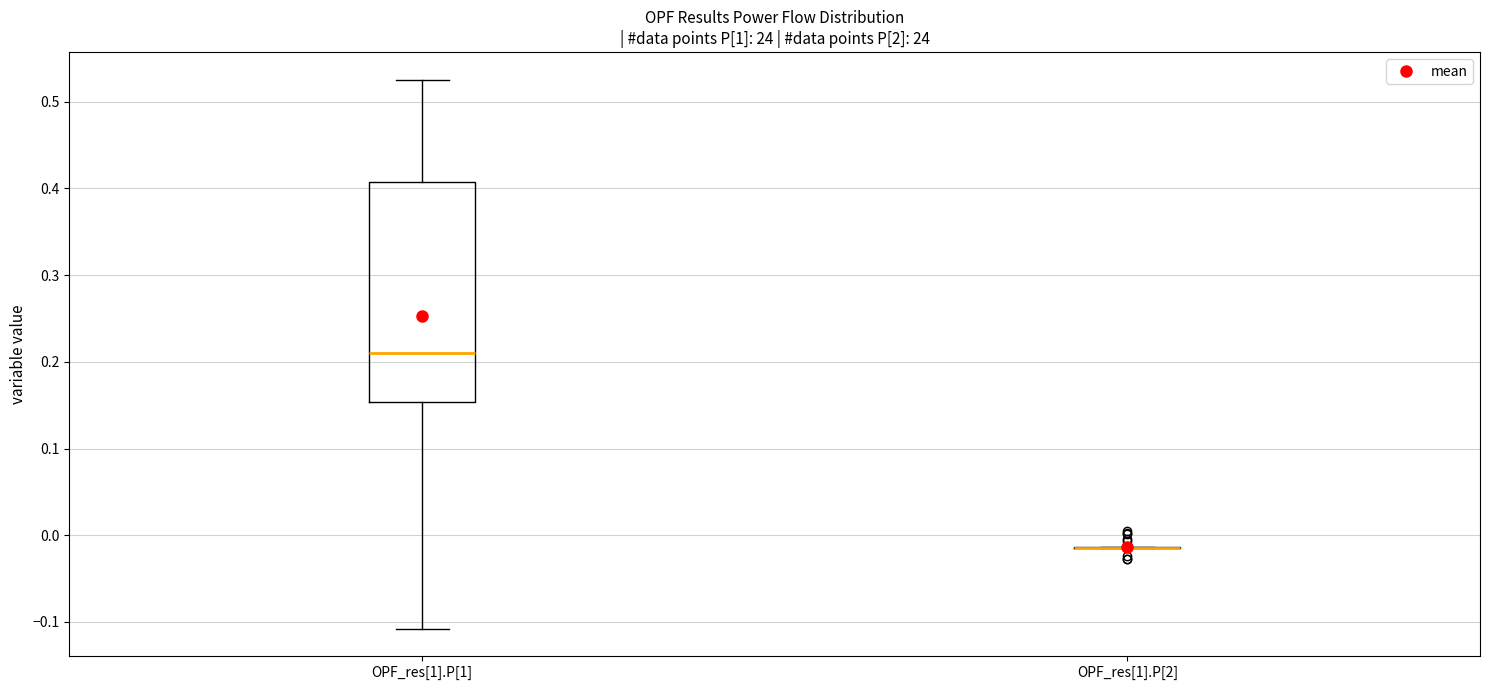

Where does the lower whisker of the box for OPF_res[1].P[1] end on the y-axis? The values are not printed on the chart, so give them approximately, as read against the axis.

-0.11